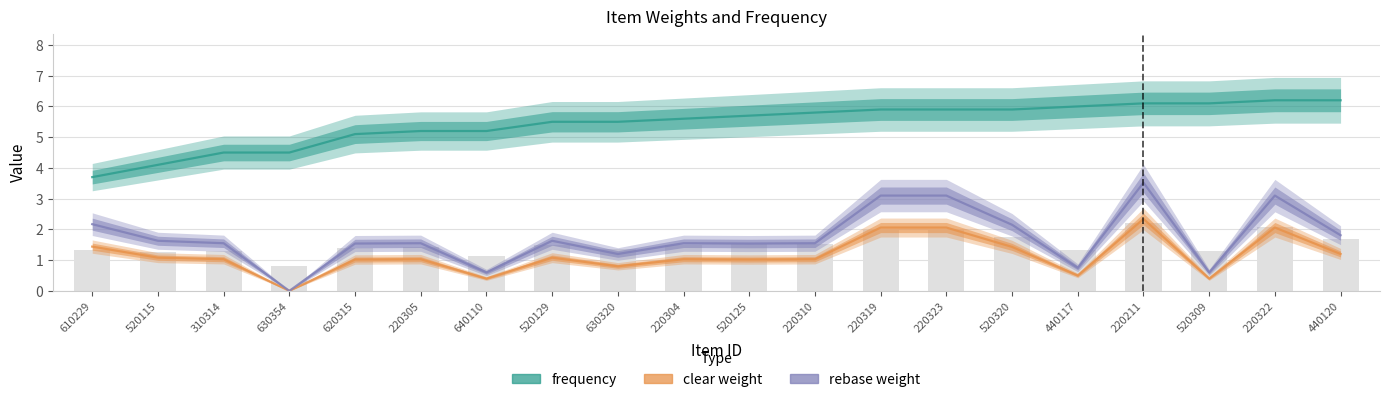

Which category has the highest value across all series?

220322